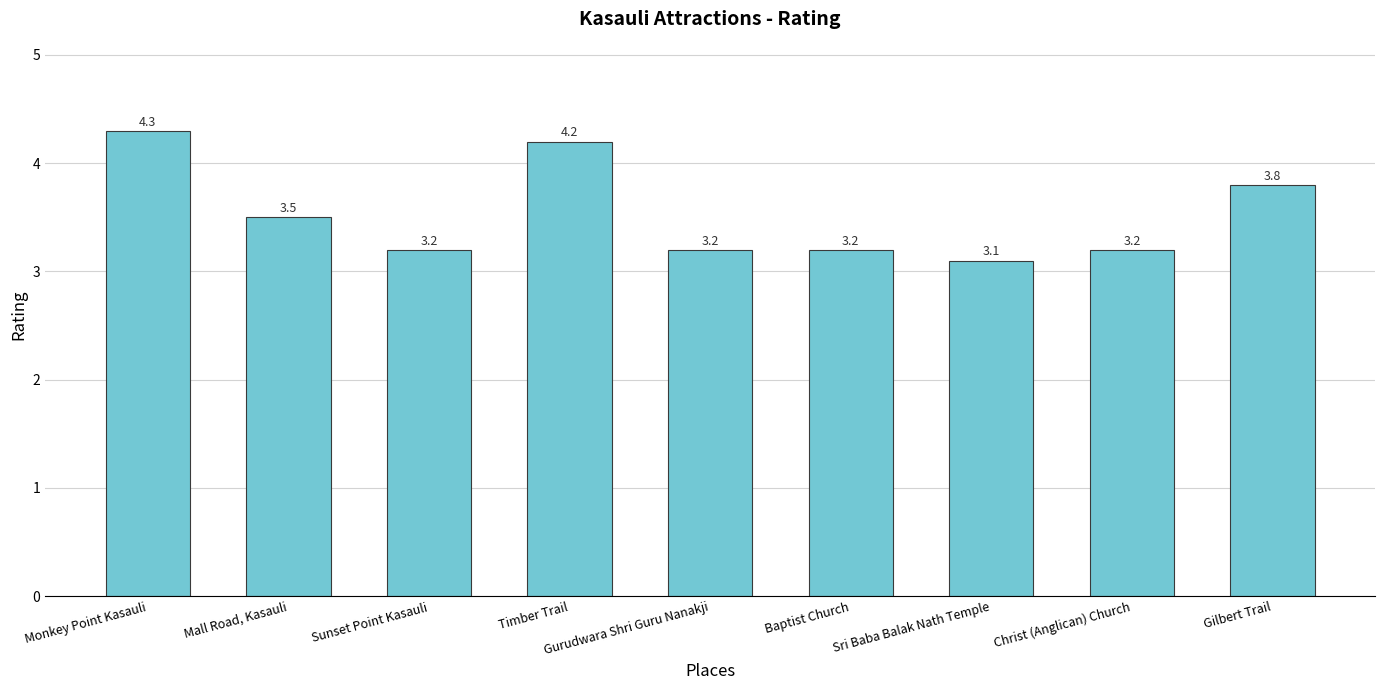

How many series are shown in this chart?

1